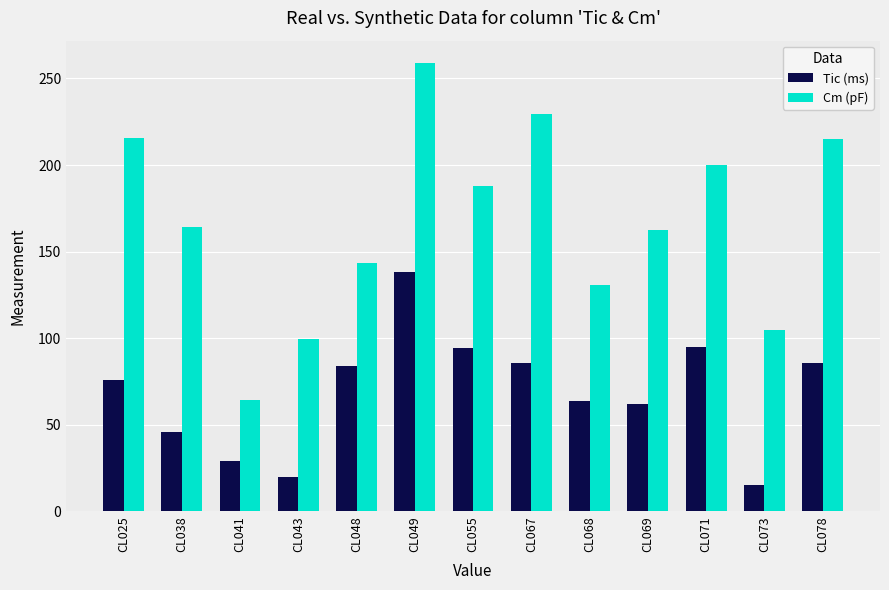

What are all the series names shown in the legend?

Tic (ms), Cm (pF)